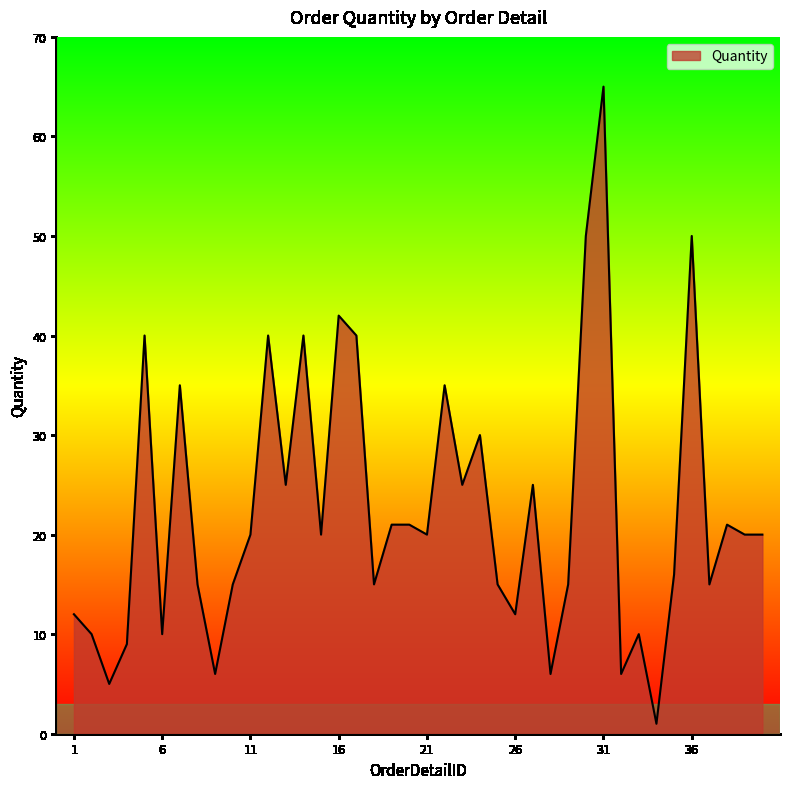

What is the average value?

22